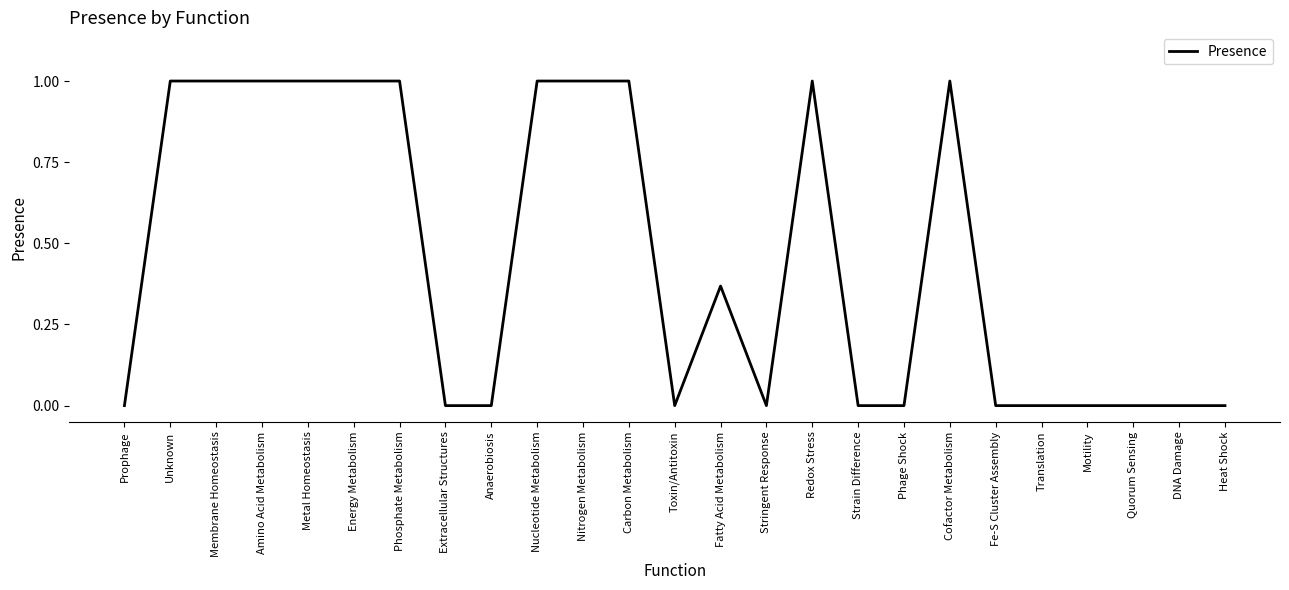

What is the difference between the maximum and minimum values?

1.0